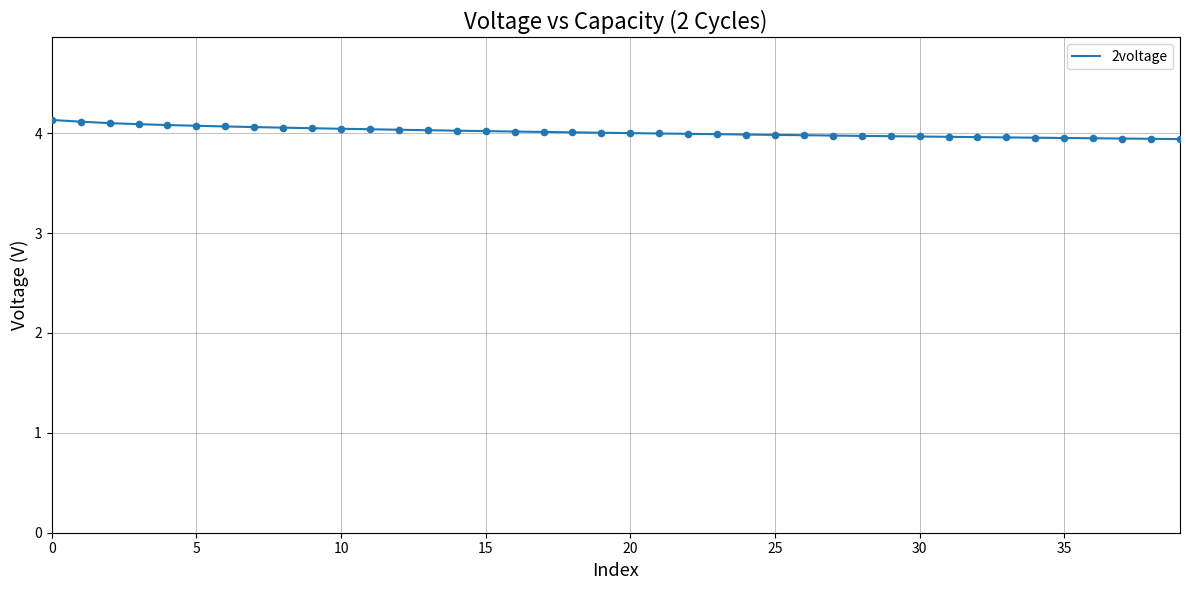

What is the minimum value shown in the chart?

3.9